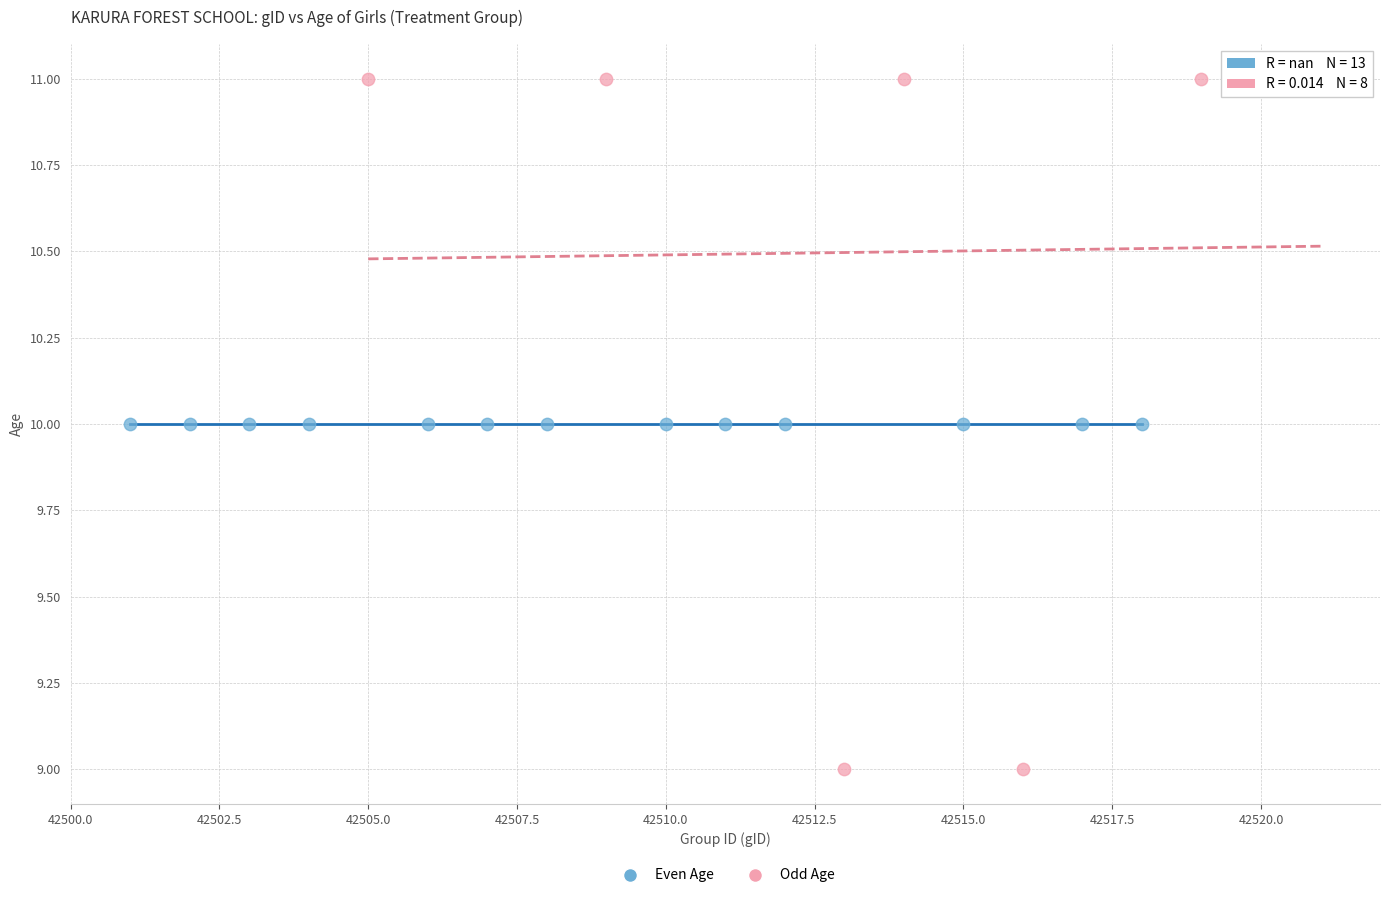

Which series reaches the maximum Y coordinate?

Odd Age